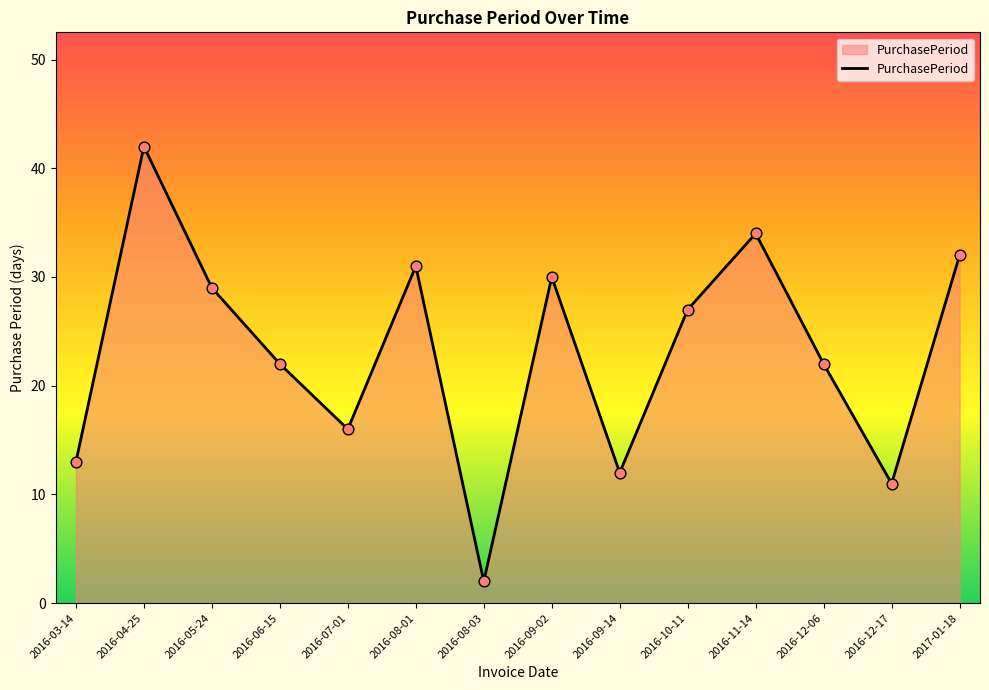

Approximately how many times larger is the value at 2016-10-11 compared to 2016-09-14?

2.2